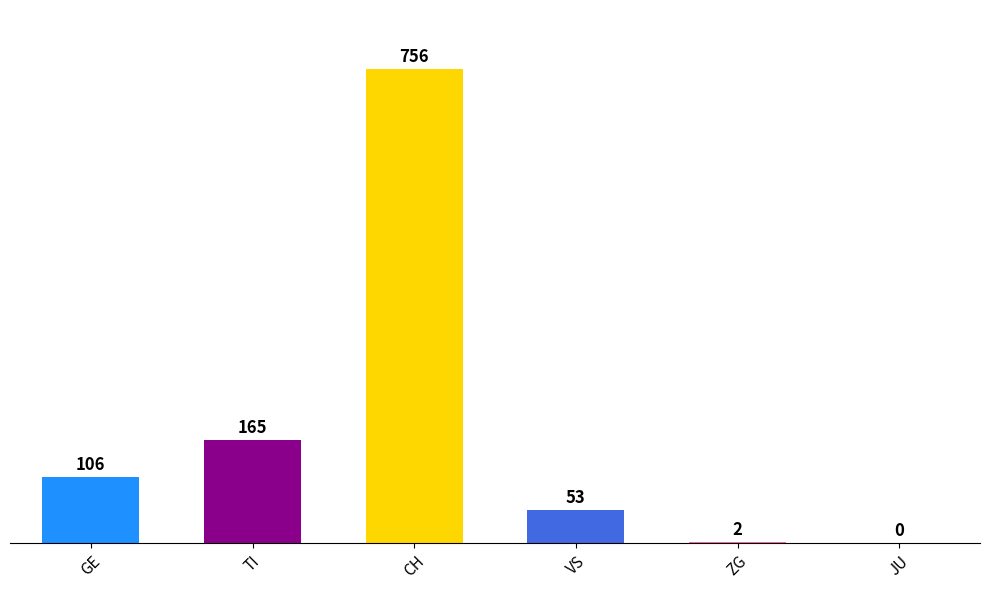

What is the sum of all values?

1082